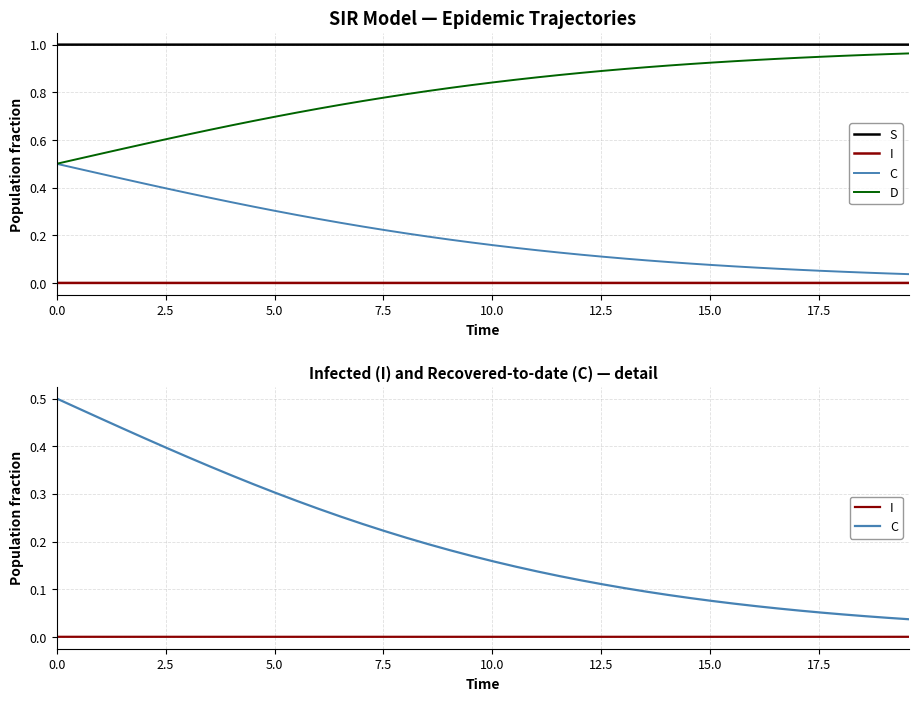

Reading left to right, transcribe all the data shown in this chart.

S: 1.0	1.0	1.0	1.0	1.0	1.0	1.0	1.0	1.0	1.0	1.0	1.0	1.0	1.0	1.0	1.0	1.0	1.0	1.0	1.0	1.0	1.0	1.0	1.0	1.0	1.0	1.0	1.0	1.0	1.0	1.0	1.0	1.0	1.0	1.0	1.0	1.0	1.0	1.0	1.0
I: 0.0	0.0	0.0	0.0	0.0	0.0	0.0	0.0	0.0	0.0	0.0	0.0	0.0	0.0	0.0	0.0	0.0	0.0	0.0	0.0	0.0	0.0	0.0	0.0	0.0	0.0	0.0	0.0	0.0	0.0	0.0	0.0	0.0	0.0	0.0	0.0	0.0	0.0	0.0	0.0
C: 0.5	0.5	0.5	0.4	0.4	0.4	0.4	0.4	0.3	0.3	0.3	0.3	0.3	0.3	0.2	0.2	0.2	0.2	0.2	0.2	0.2	0.1	0.1	0.1	0.1	0.1	0.1	0.1	0.1	0.1	0.1	0.1	0.1	0.1	0.1	0.1	0.0	0.0	0.0	0.0
D: 0.5	0.5	0.5	0.6	0.6	0.6	0.6	0.6	0.7	0.7	0.7	0.7	0.7	0.7	0.8	0.8	0.8	0.8	0.8	0.8	0.8	0.9	0.9	0.9	0.9	0.9	0.9	0.9	0.9	0.9	0.9	0.9	0.9	0.9	0.9	0.9	1.0	1.0	1.0	1.0